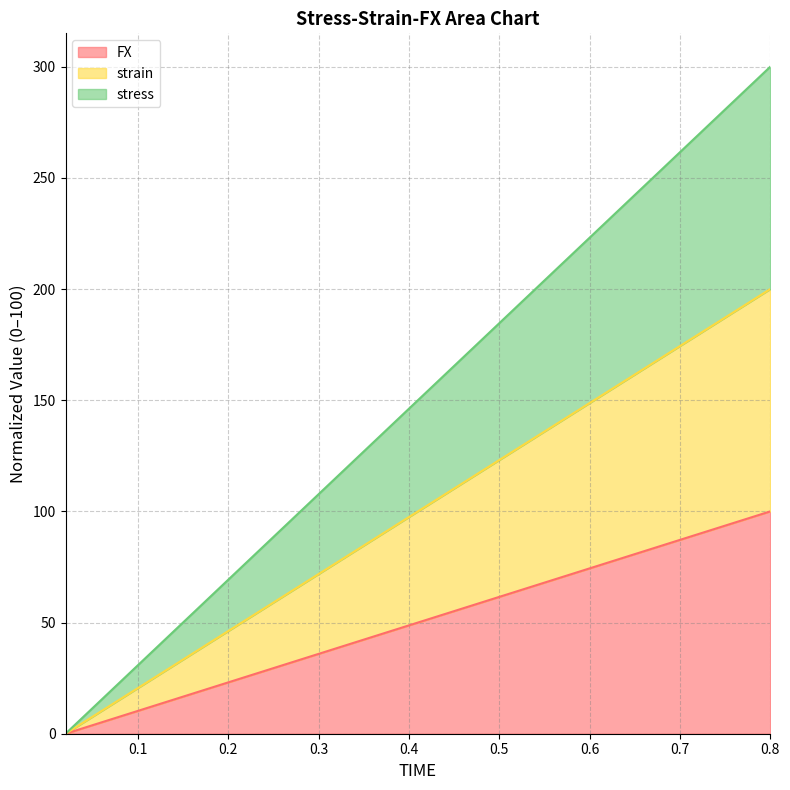

What is the difference between the second highest and minimum values in the stress series?

292.3